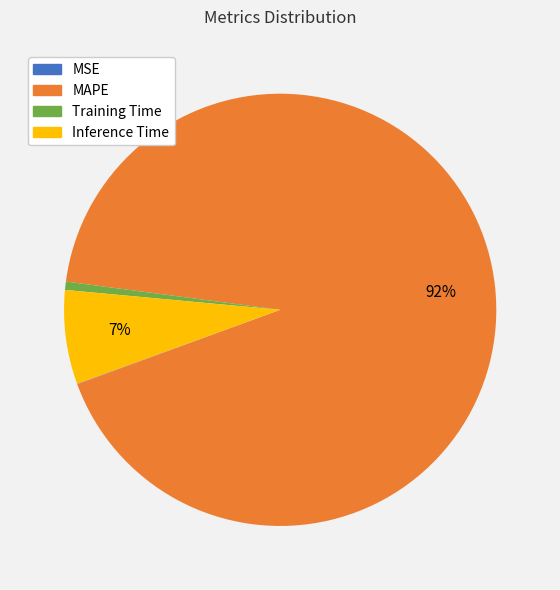

Is the sum of Inference Time and Training Time greater than half?

No